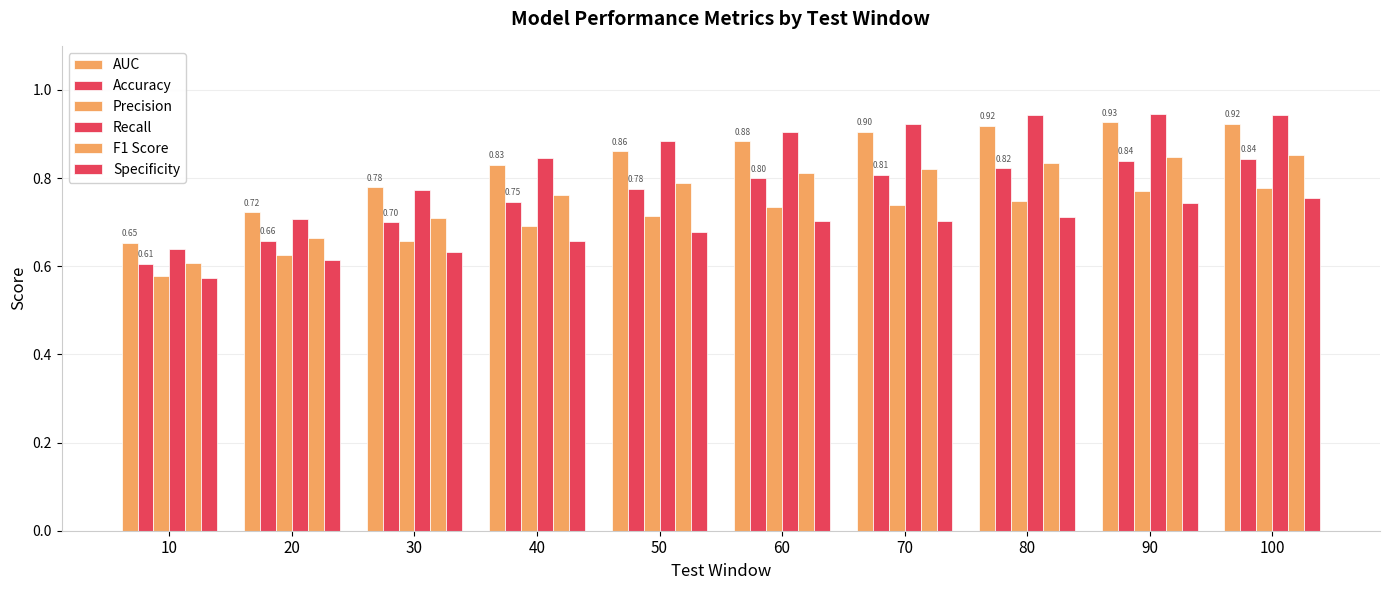

Does the chart contain stacked bars?

No